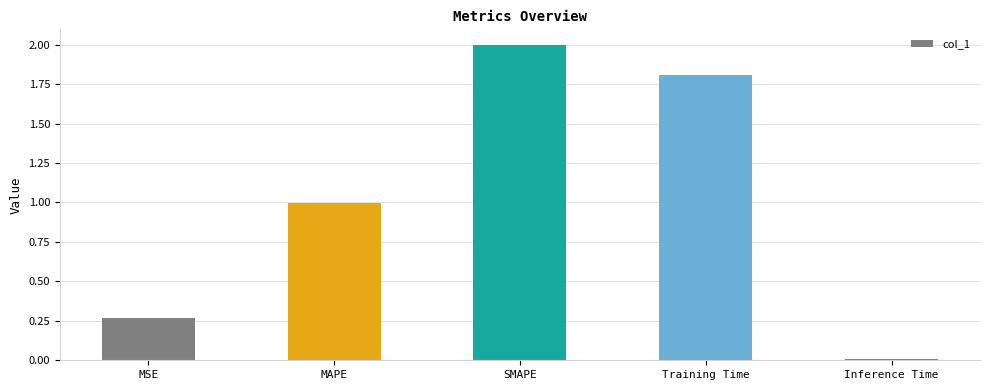

Which has a higher value, Training Time or MAPE?

Training Time